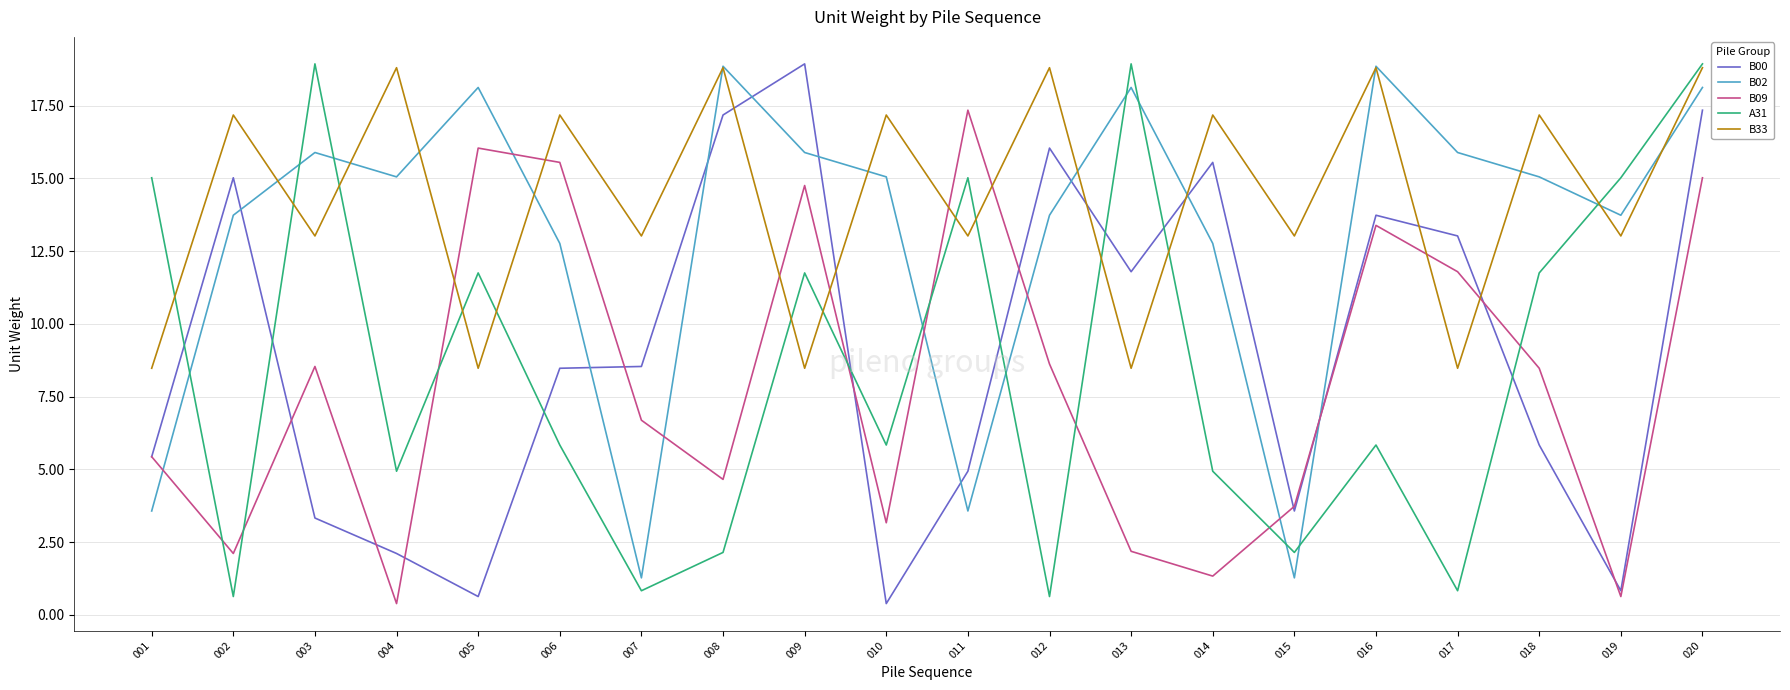

What is the total value across all series at 001?

37.9